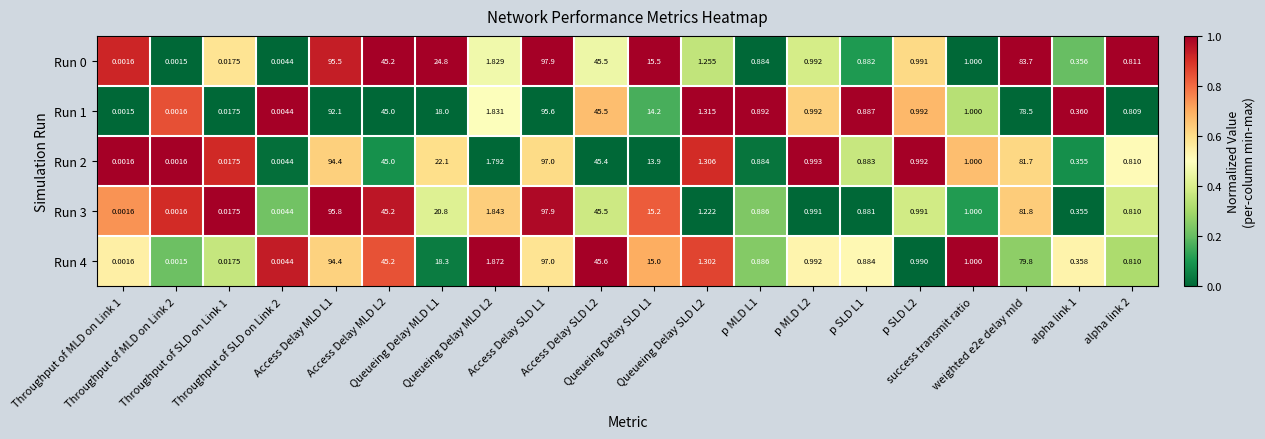

How many categories are shown in the chart?

20